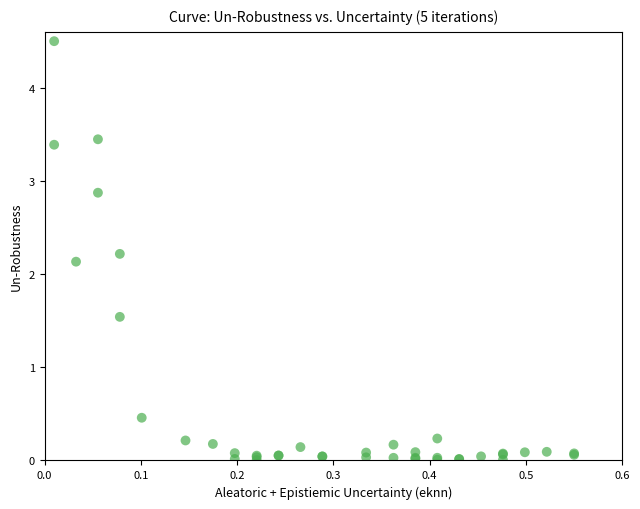

What Y value in the scatter plot is closest to 2?

2.1